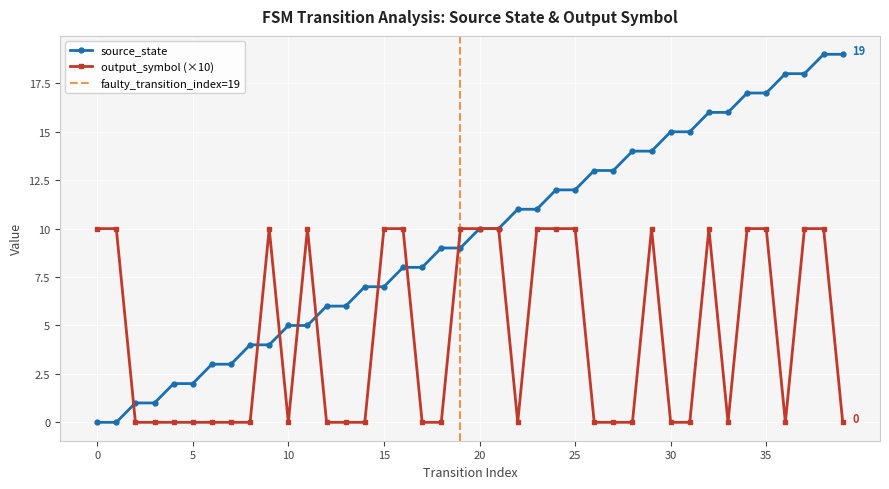

True or false: source_state and output_symbol cross at least once.

True